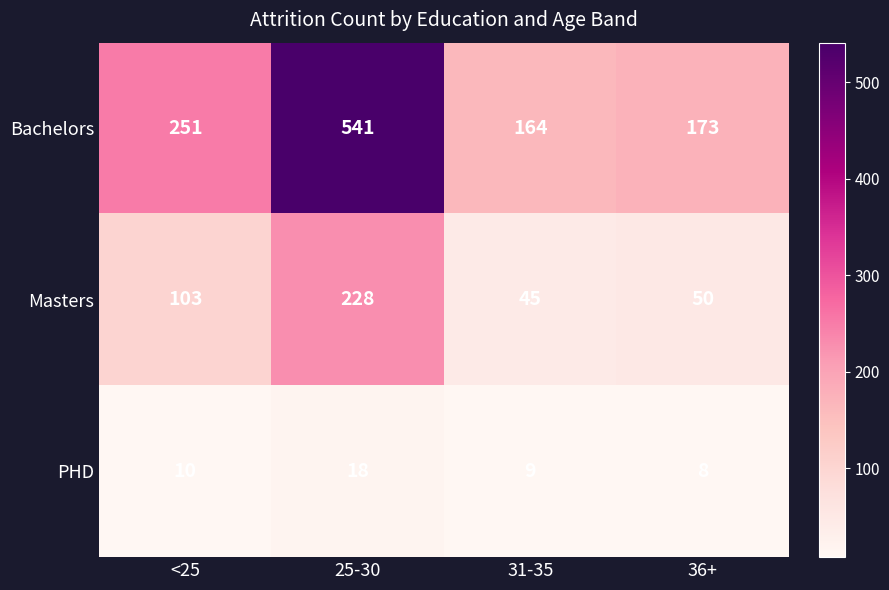

Between <25 and 25-30, which series saw the biggest shift?

Bachelors